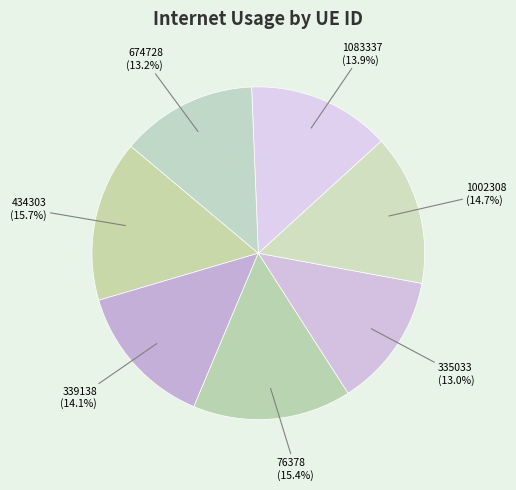

The 335033 slice represents 13% of the pie. True or false?

True